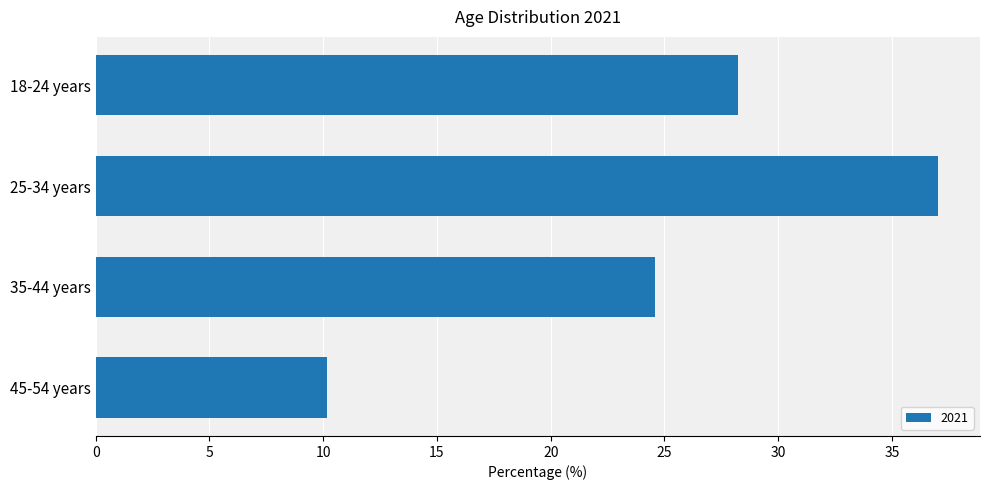

Are the bars grouped side by side (vs. stacked)?

No